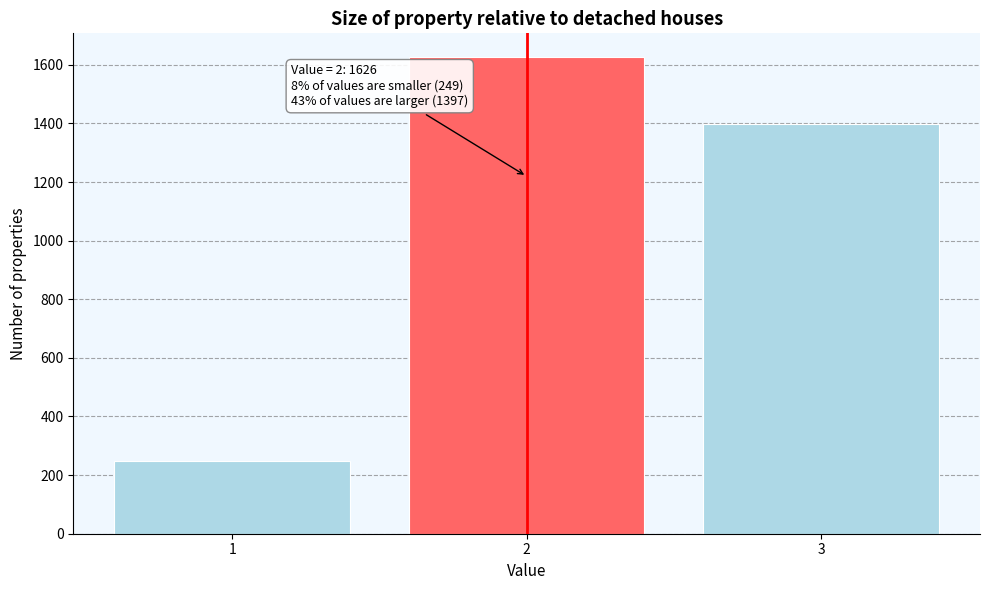

Reading right to left, transcribe all the data shown in this chart.

1397	1626	249